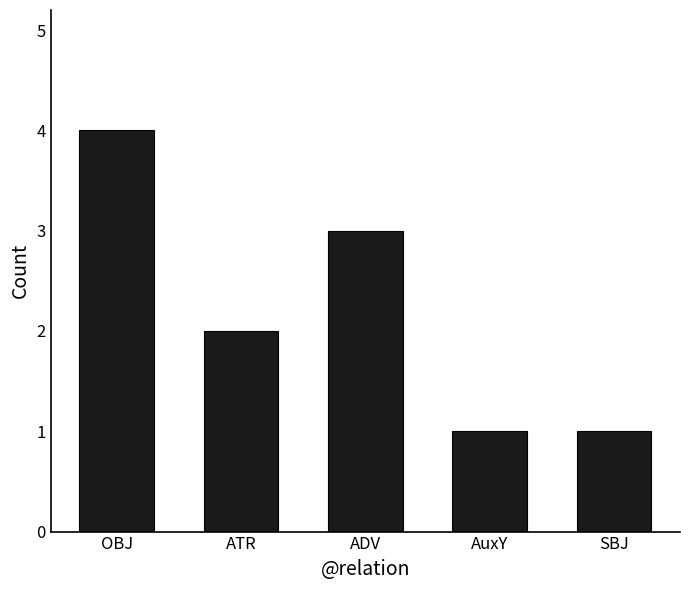

How many bars are there in total?

5